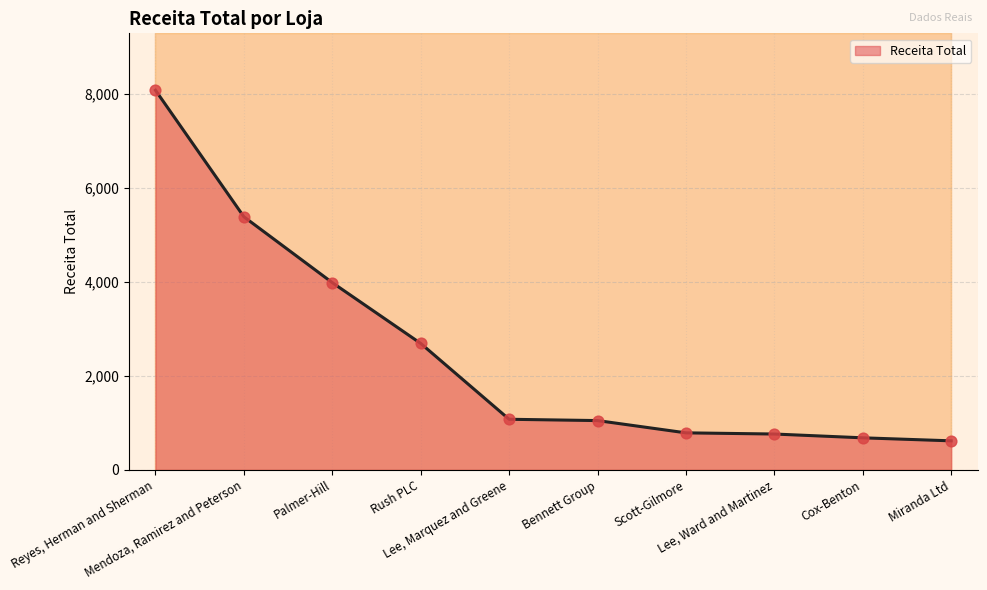

Approximately how many times larger is the value at Mendoza, Ramirez and Peterson compared to Rush PLC?

2.0